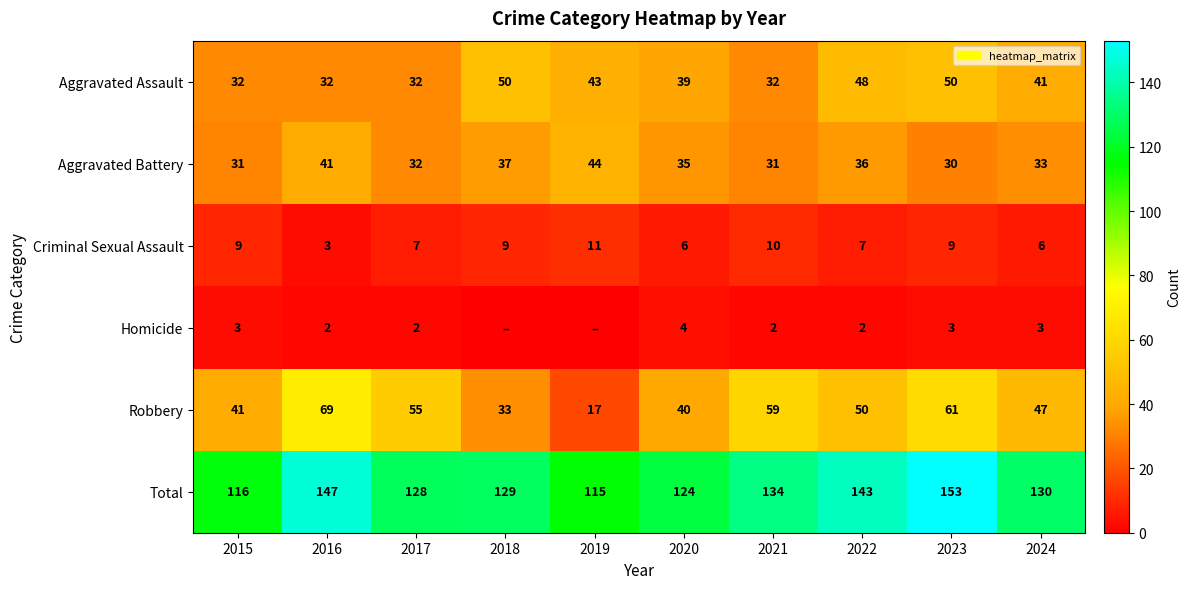

At which label does Total reach its peak?

2023